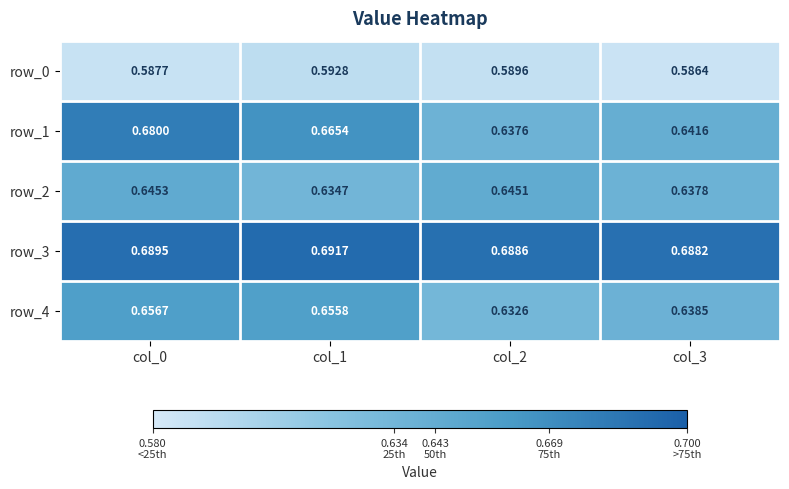

At col_0, list the series in order from smallest to largest.

row_0, row_2, row_4, row_1, row_3